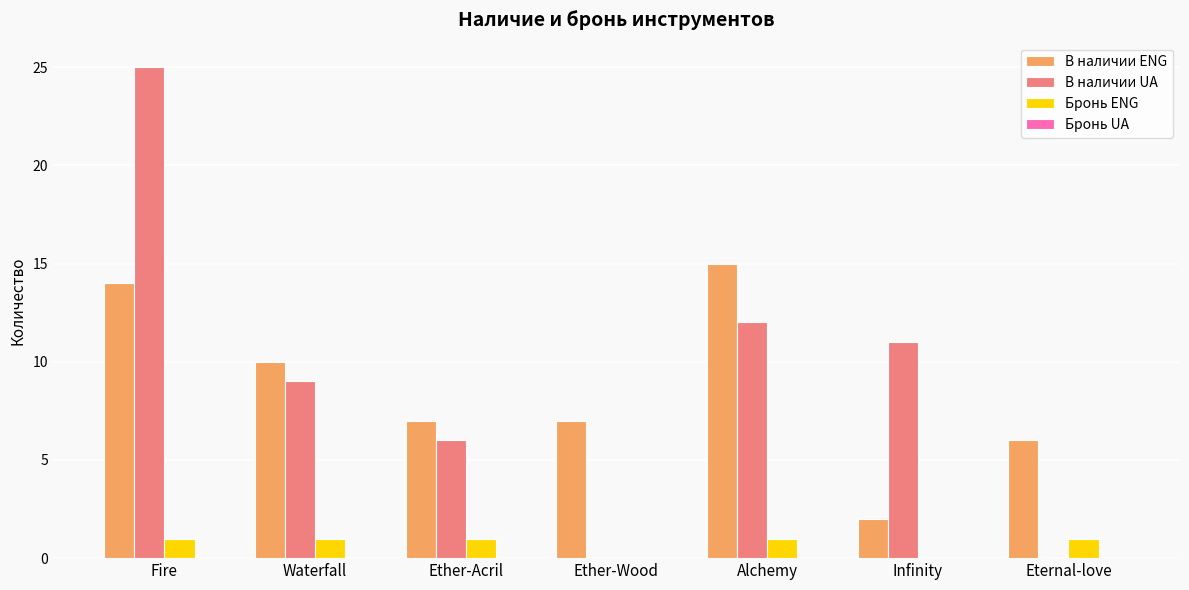

Count the number of categories in the chart.

7